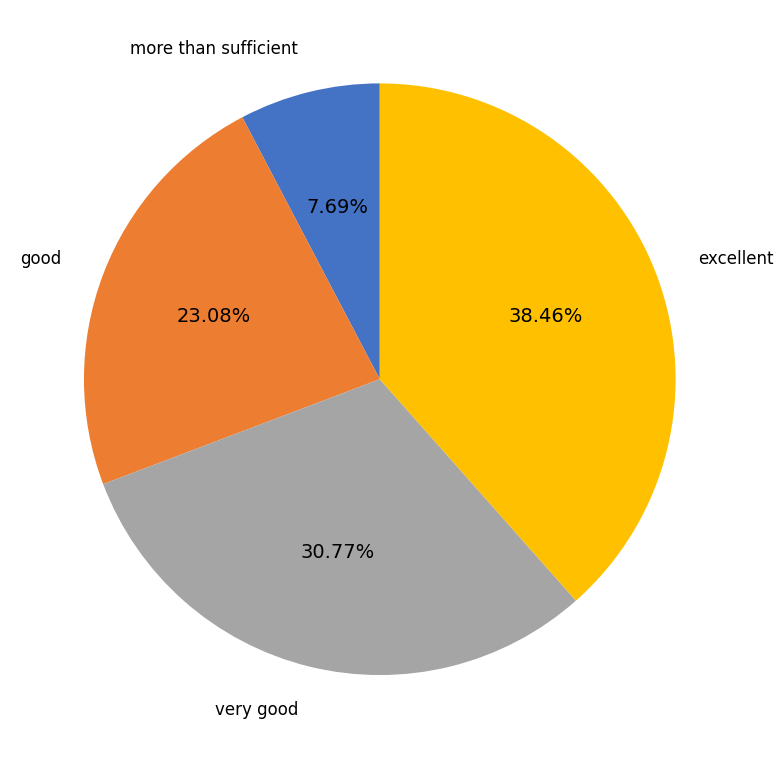

Is there a majority slice in this chart?

No